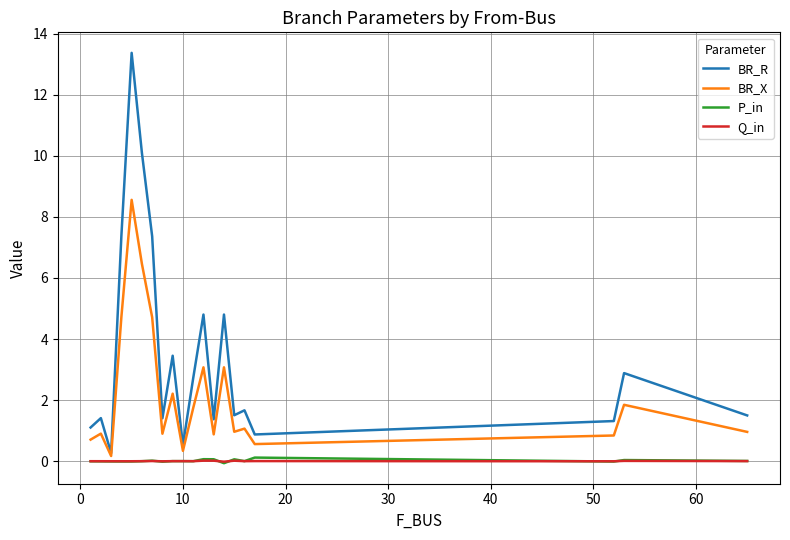

Which series has the widest spread of values?

BR_R